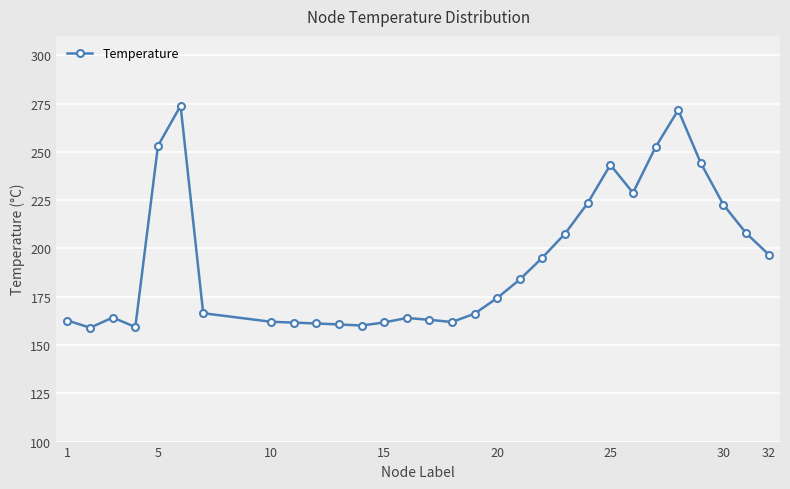

What is the difference between the maximum and minimum values?

114.9